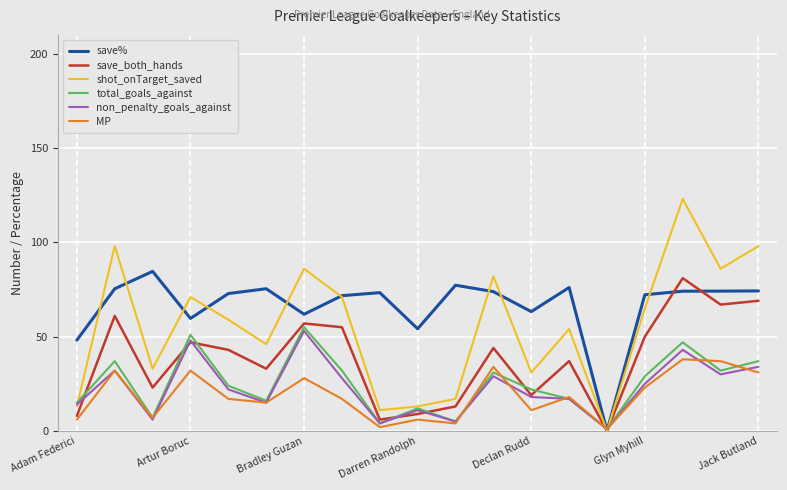

What is the maximum value for shot_onTarget_saved?

123.0